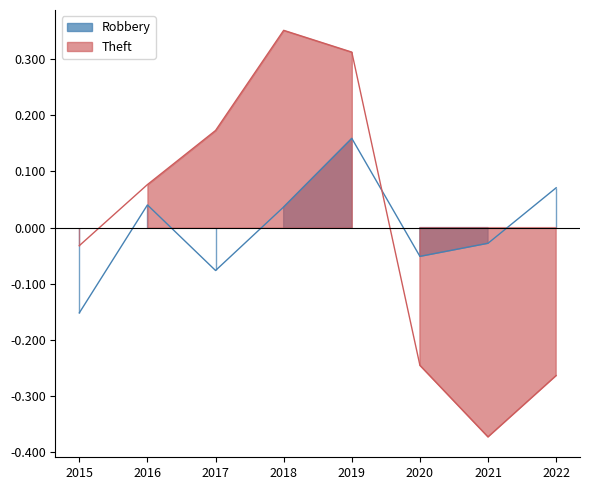

In Theft, how many points are higher than both neighbors (excluding endpoints)?

1